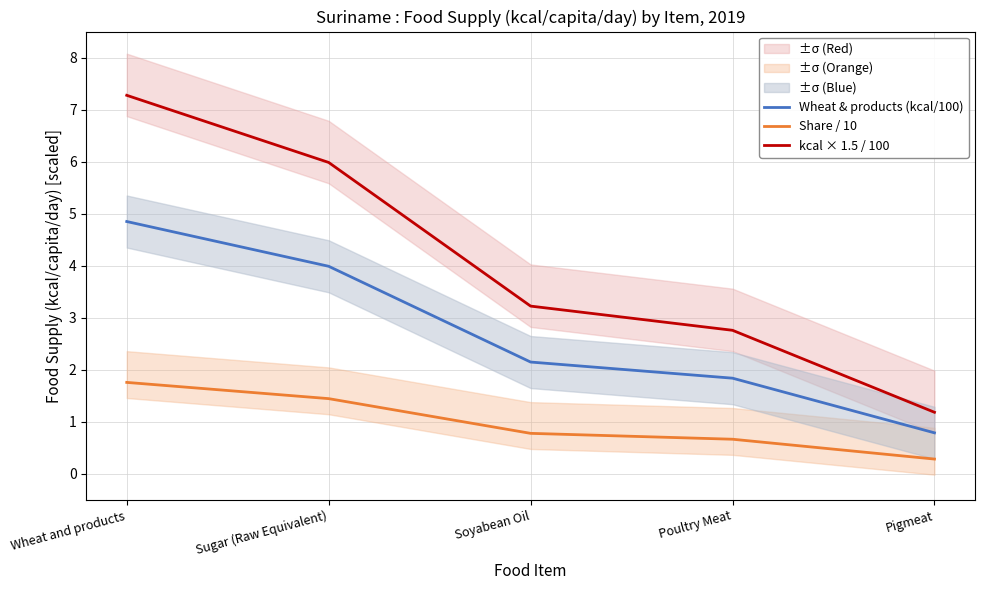

True or false: Share / 10 and Wheat & products (kcal/100) intersect in this chart.

False